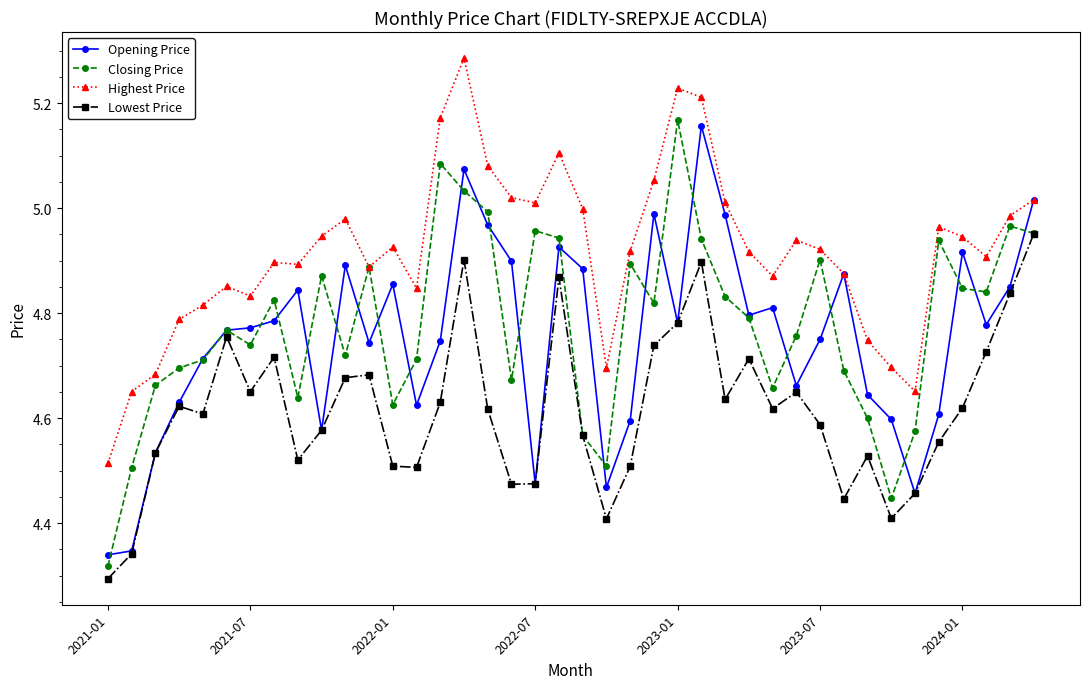

At how many categories does at least one series exceed 4?

40